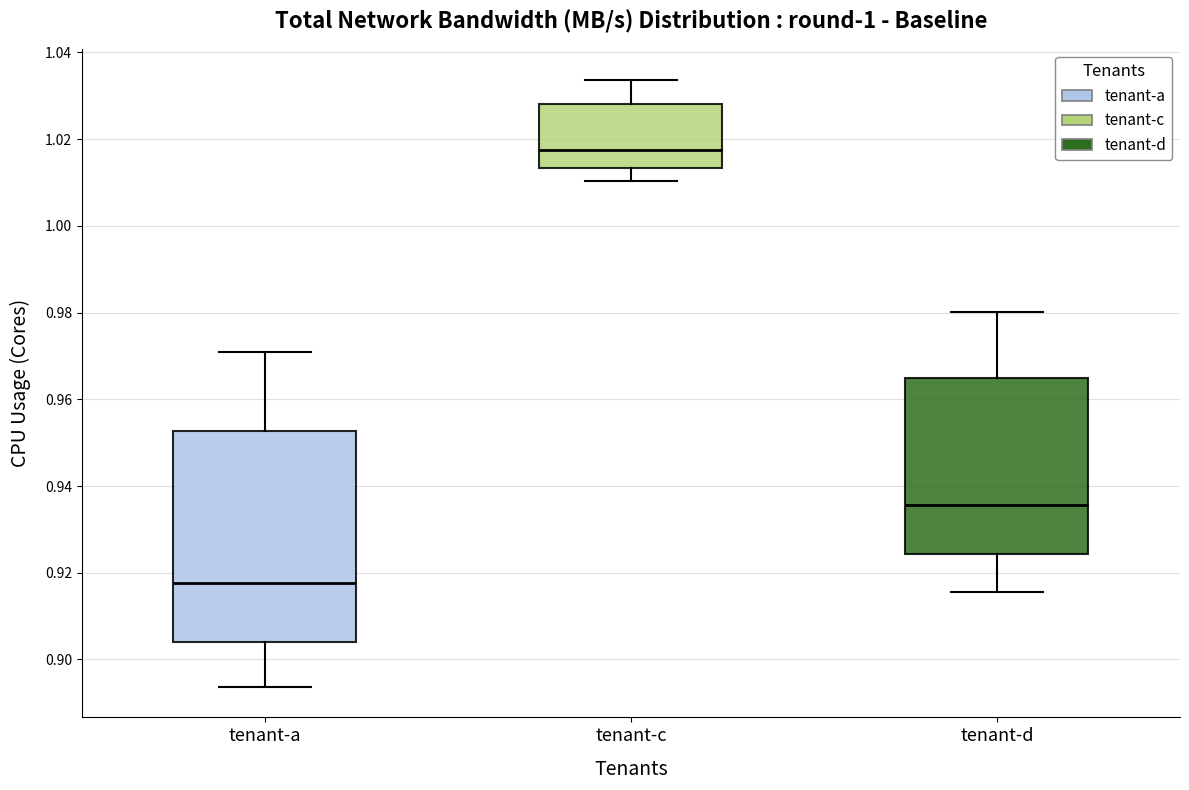

Where does the lower whisker of the box for tenant-d end on the y-axis? The values are not printed on the chart, so give them approximately, as read against the axis.

0.916